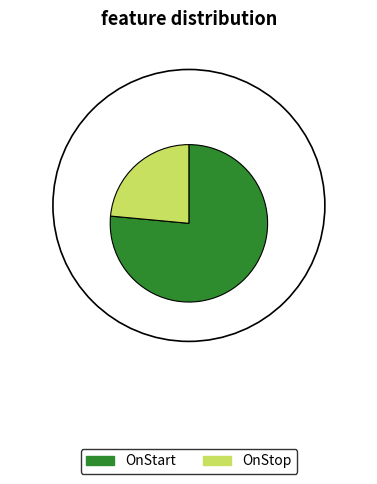

True or false: OnStart accounts for 63% of the total.

False